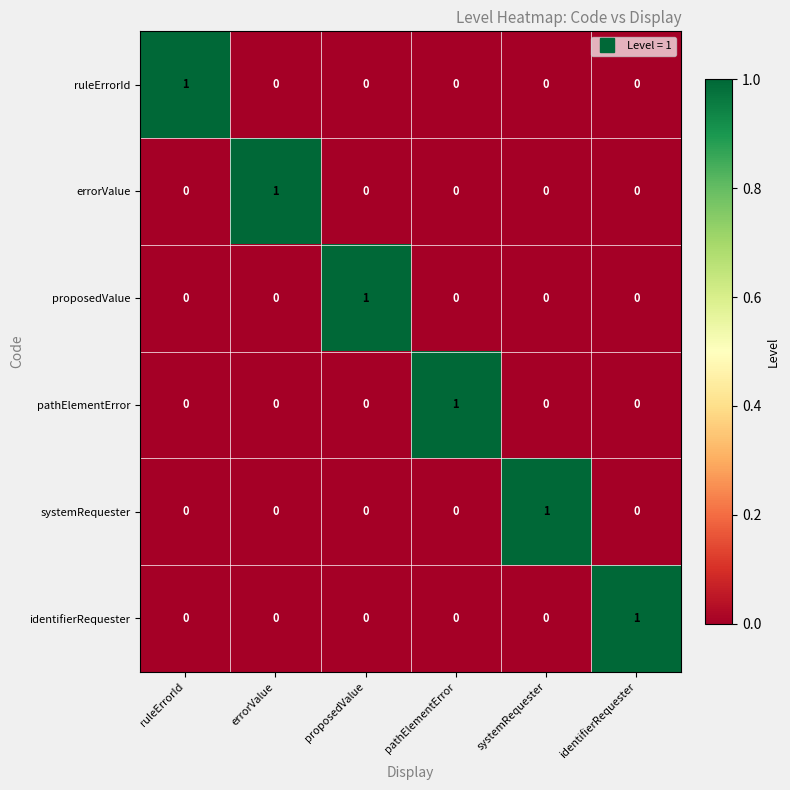

Is it true that systemRequester equals 0 at errorValue?

True